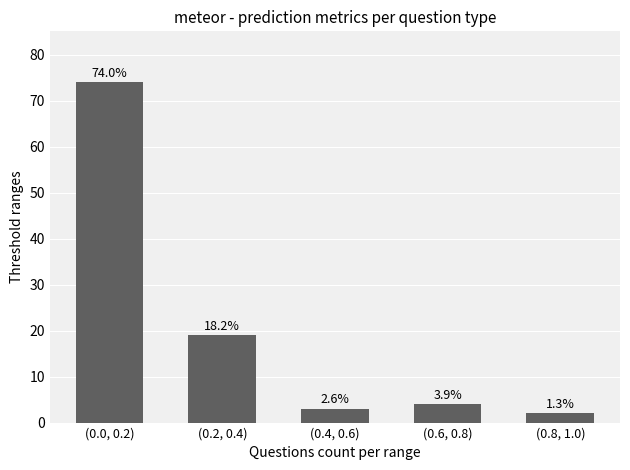

List the labels in order of value, largest first.

(0.0, 0.2), (0.2, 0.4), (0.6, 0.8), (0.4, 0.6), (0.8, 1.0)